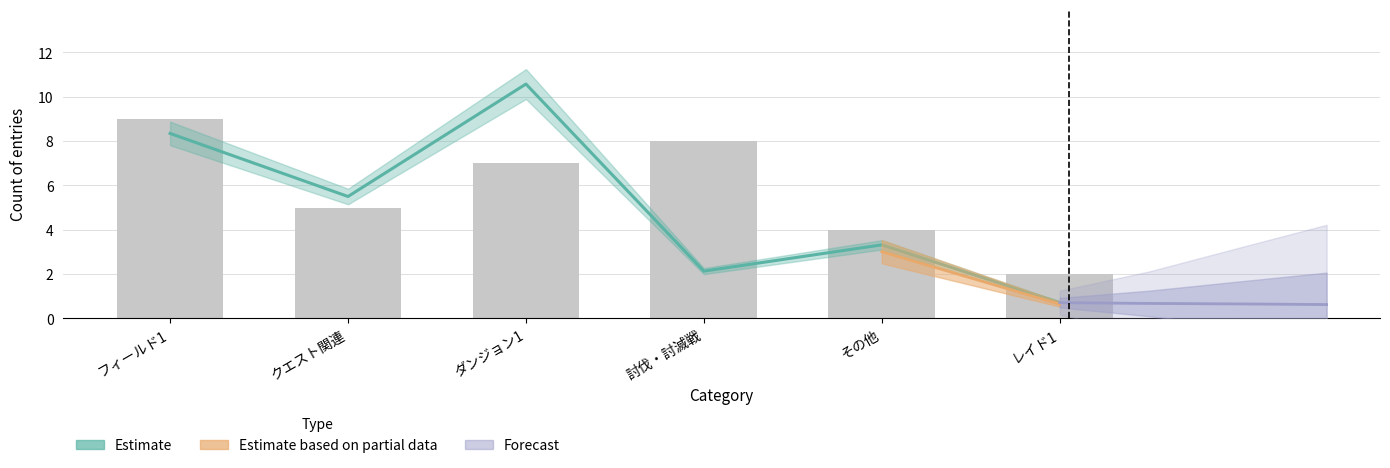

What is the difference between the values at レイド1 and クエスト関連?

3